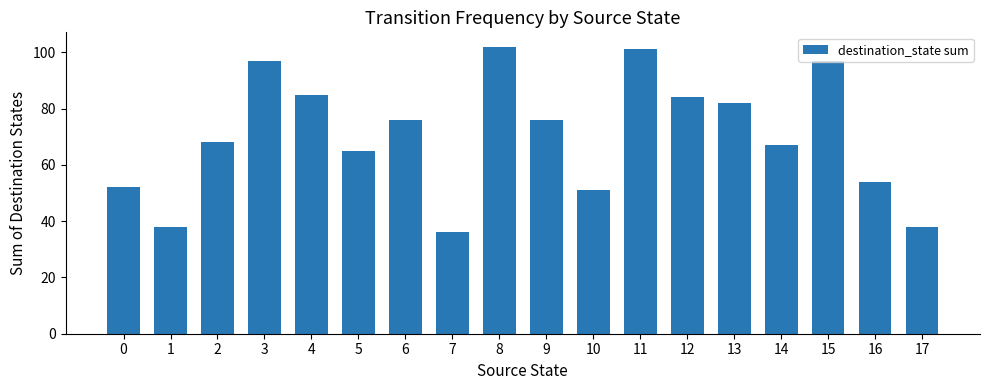

How many series are shown in this chart?

1